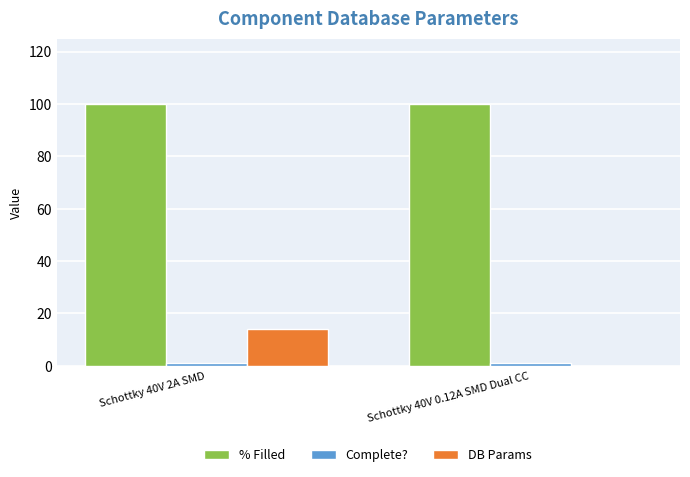

At which category is the sum across all series the highest?

Schottky 40V 2A SMD